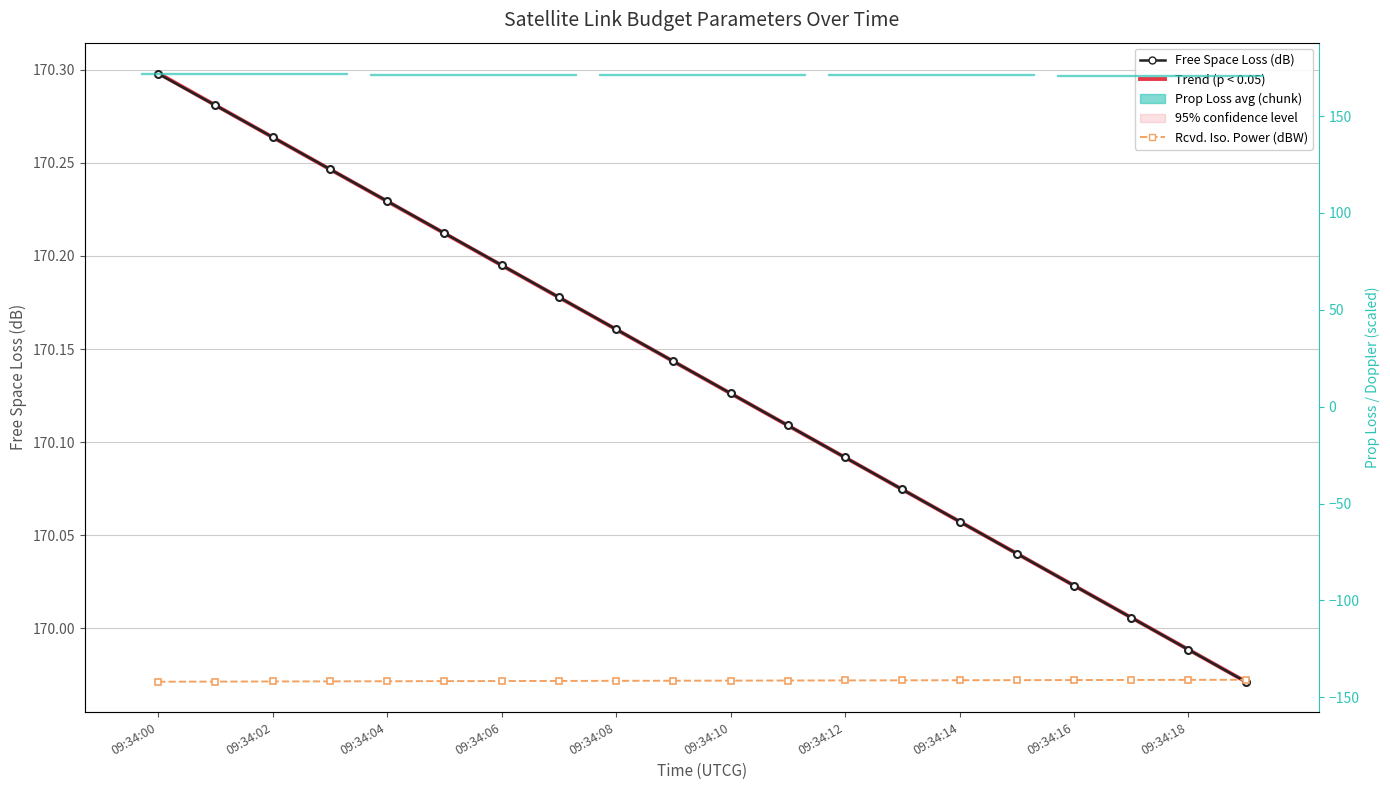

At how many categories does at least one series exceed 9?

20